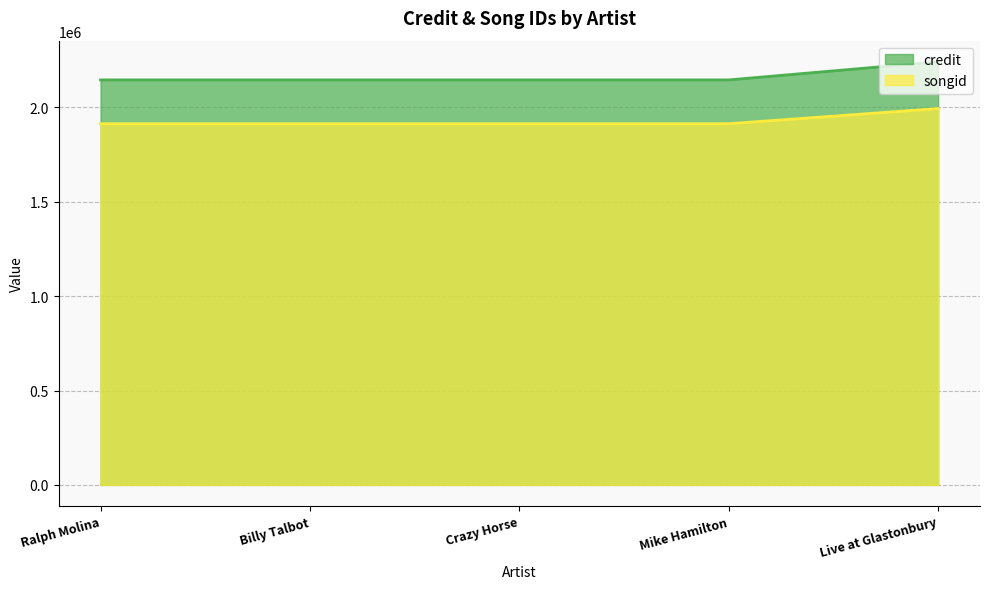

Is it true that songid equals 1913858 at Billy Talbot?

True